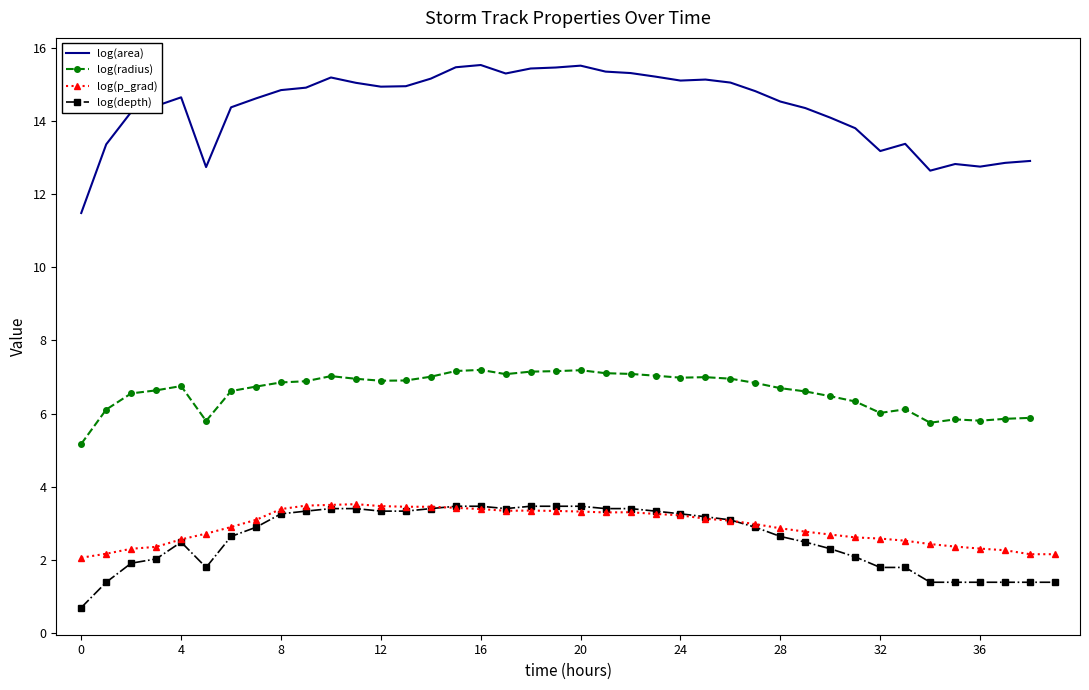

How many interior local peaks does the log(depth) series have?

1